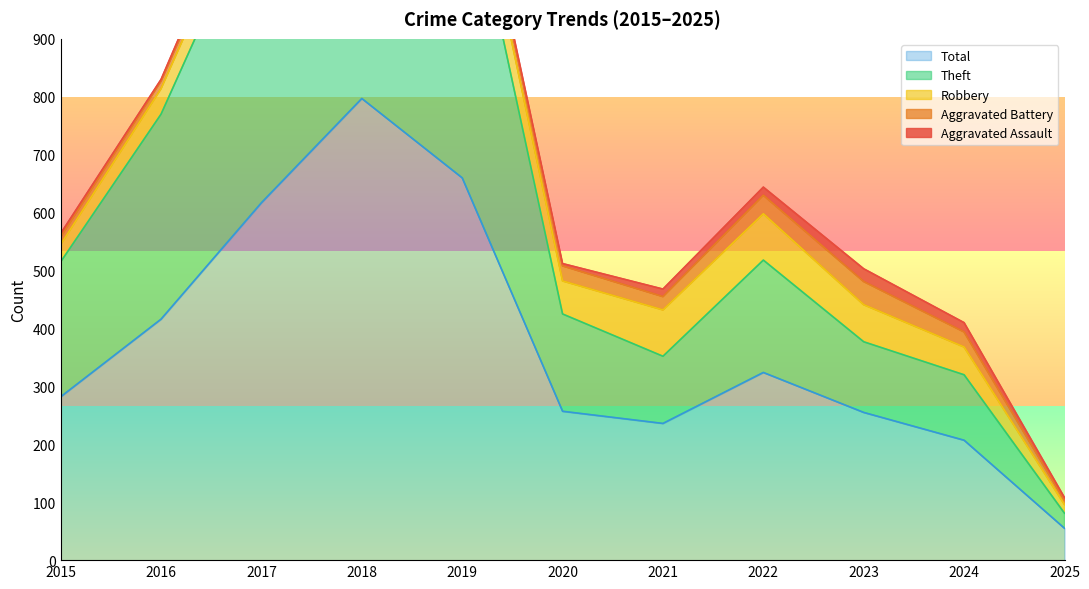

True or false: Total has a value of 378 at 2023.

False